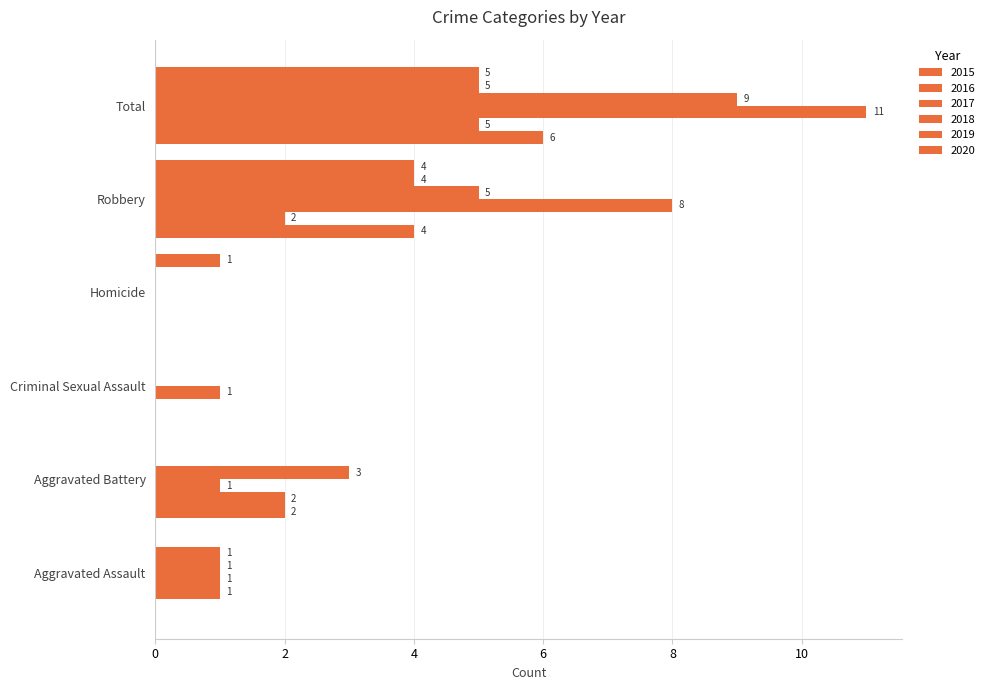

How many 2015 values are between 0 and 4?

5